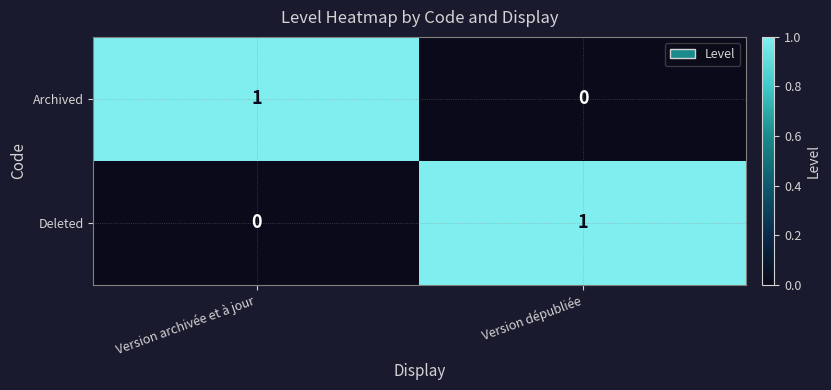

The Archived series shows 1 at Version archivée et à jour. True or false?

True